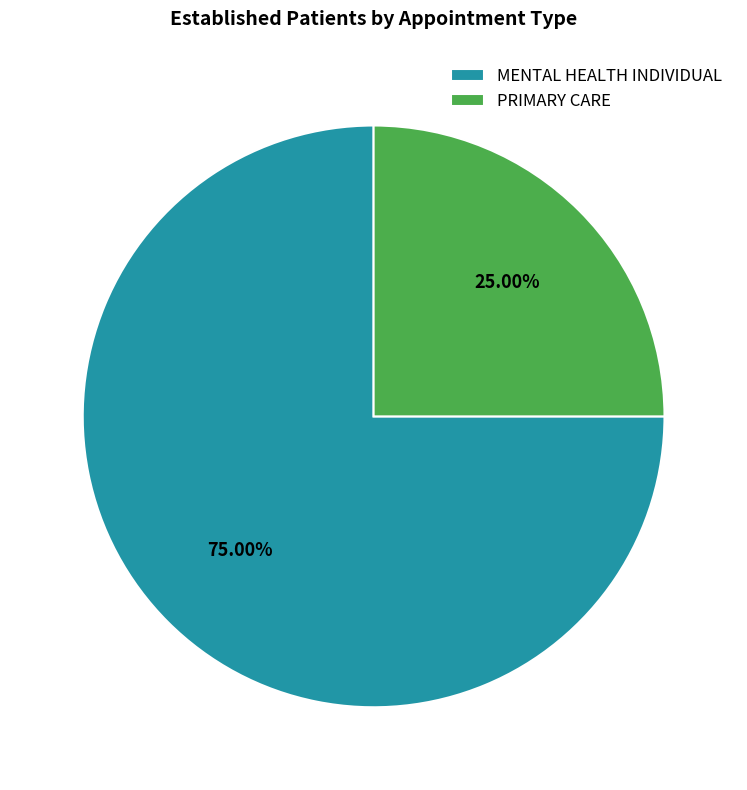

Between PRIMARY CARE and MENTAL HEALTH INDIVIDUAL, which is larger?

MENTAL HEALTH INDIVIDUAL